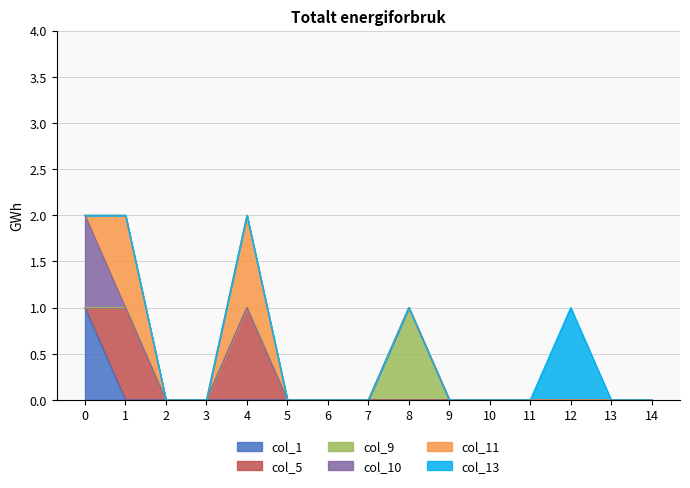

Reading left to right, list all the values displayed in this chart.

col_1: 0=1	1=0	2=0	3=0	4=0	5=0	6=0	7=0	8=0	9=0	10=0	11=0	12=0	13=0	14=0
col_5: 0=0	1=1	2=0	3=0	4=1	5=0	6=0	7=0	8=0	9=0	10=0	11=0	12=0	13=0	14=0
col_9: 0=0	1=0	2=0	3=0	4=0	5=0	6=0	7=0	8=1	9=0	10=0	11=0	12=0	13=0	14=0
col_10: 0=1	1=0	2=0	3=0	4=0	5=0	6=0	7=0	8=0	9=0	10=0	11=0	12=0	13=0	14=0
col_11: 0=0	1=1	2=0	3=0	4=1	5=0	6=0	7=0	8=0	9=0	10=0	11=0	12=0	13=0	14=0
col_13: 0=0	1=0	2=0	3=0	4=0	5=0	6=0	7=0	8=0	9=0	10=0	11=0	12=1	13=0	14=0